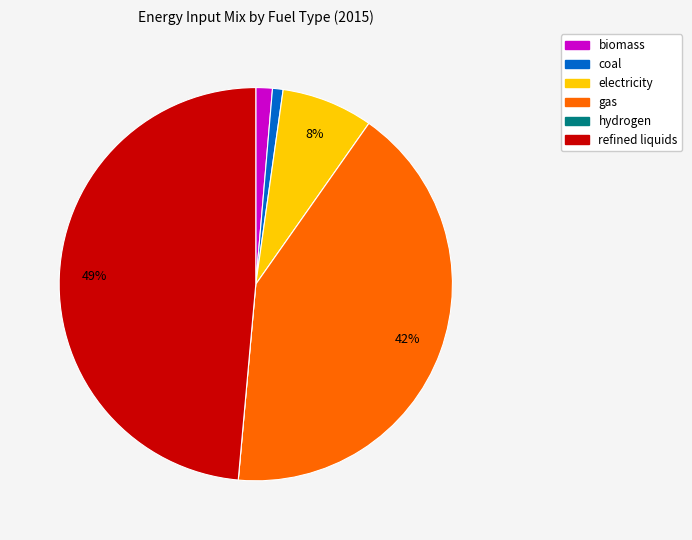

What is the ratio of the value at gas to the value at refined liquids?

0.9